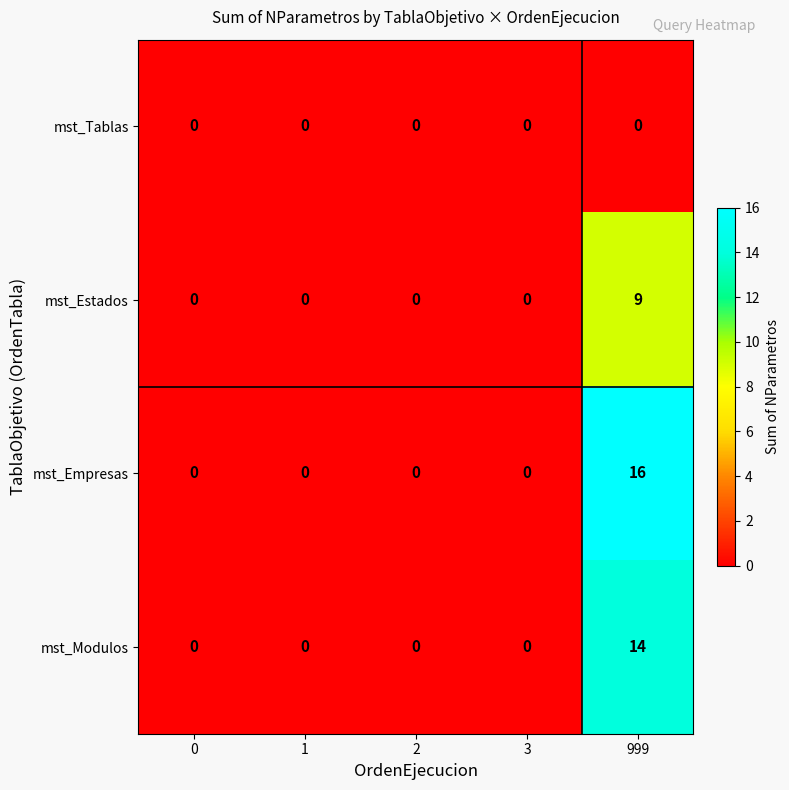

What is the difference between the maximum and minimum values in the mst_Modulos series?

14